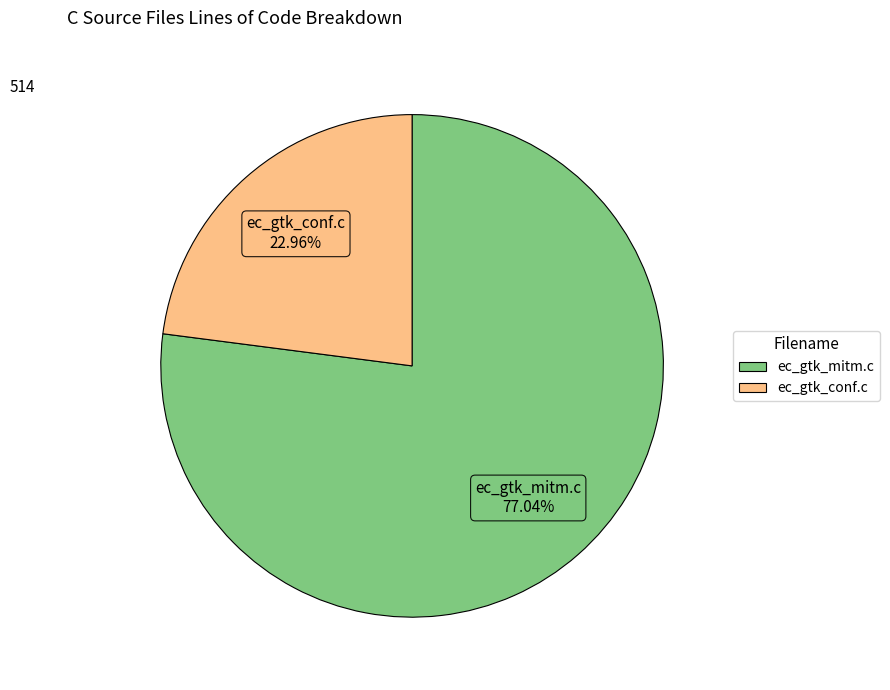

How many slices are in this pie chart?

2